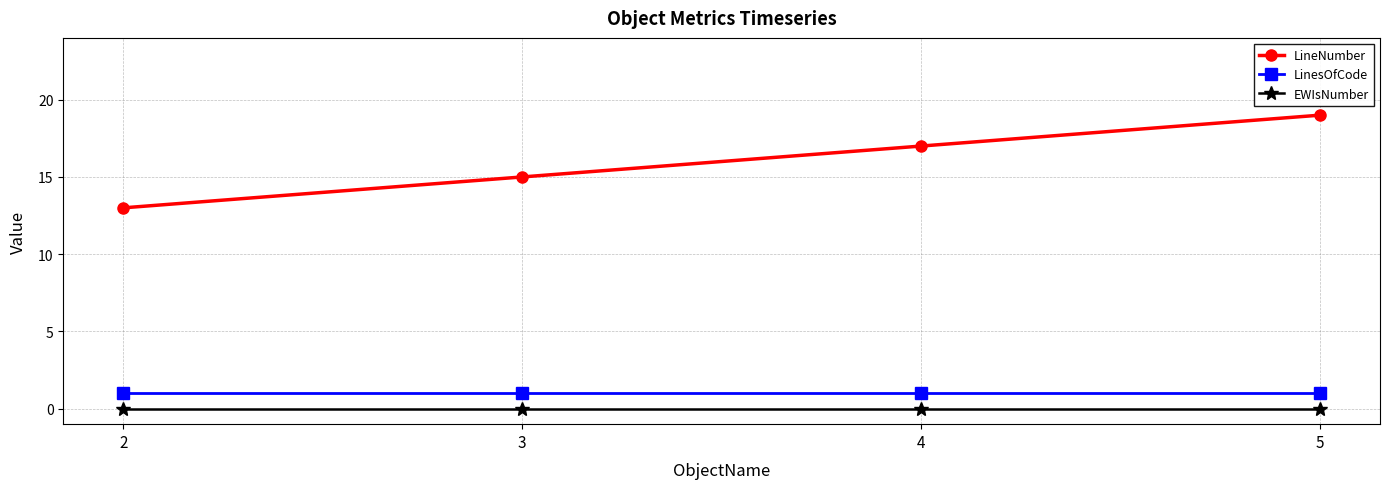

Reading left to right, list all the values displayed in this chart.

LineNumber: 13	15	17	19
LinesOfCode: 1	1	1	1
EWIsNumber: 0	0	0	0